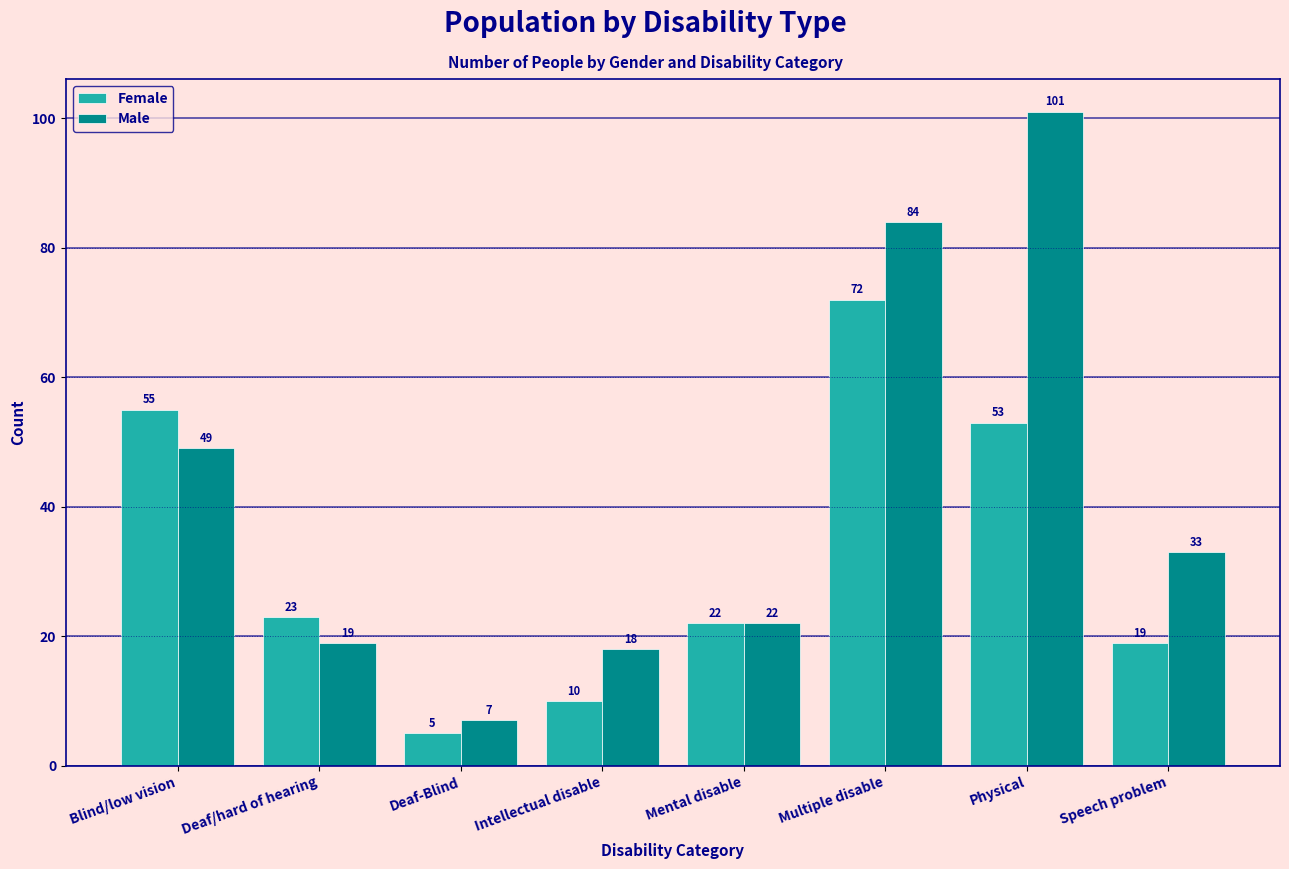

Reading left to right, transcribe all the data shown in this chart.

Female: 55	23	5	10	22	72	53	19
Male: 49	19	7	18	22	84	101	33